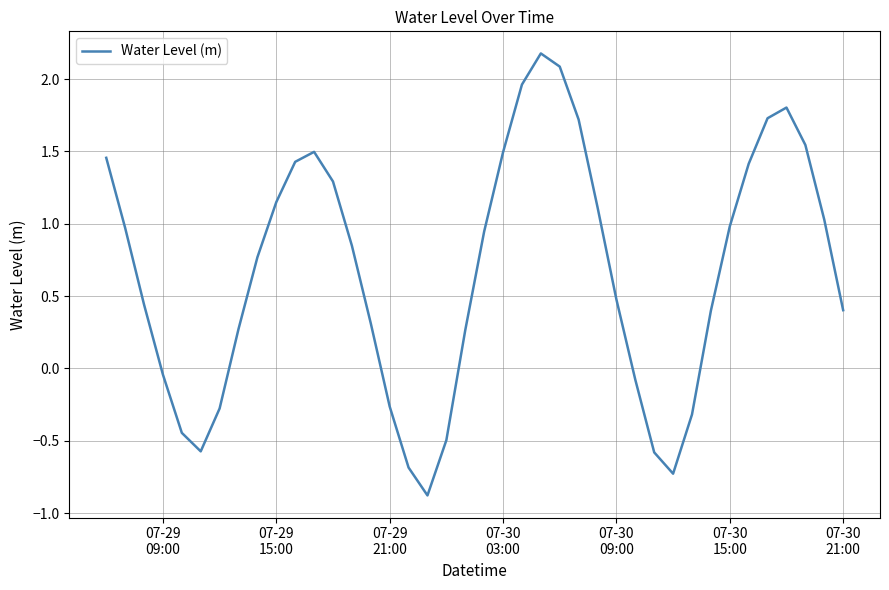

What is the difference between the maximum and minimum values?

3.1